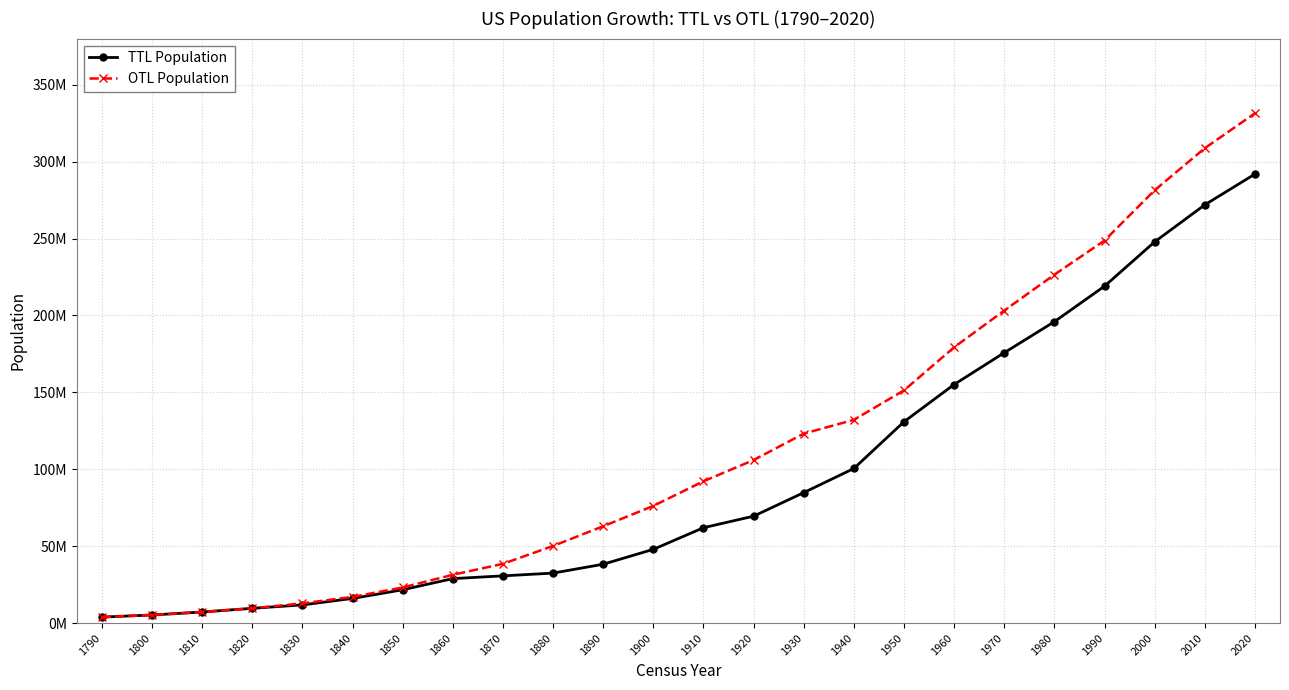

Reading left to right, transcribe all the data shown in this chart.

TTL Population: 1790=3929214	1800=5308483	1810=7239881	1820=9638453	1830=11866020	1840=16069453	1850=21691876	1860=28943321	1870=30739254	1880=32535187	1890=38300422	1900=47978939	1910=62031970	1920=69531635	1930=84849455	1940=100546604	1950=130911678	1960=155130339	1970=175793700	1980=195974817	1990=219060650	2000=247867125	2010=271935023	2020=291922248
OTL Population: 1790=3929214	1800=5308483	1810=7239881	1820=9638453	1830=12866020	1840=17069453	1850=23191876	1860=31443321	1870=38558371	1880=50189209	1890=62979766	1900=76212168	1910=92228496	1920=106021537	1930=123202624	1940=132164569	1950=151325798	1960=179323175	1970=203211926	1980=226545805	1990=248709873	2000=281421906	2010=308745538	2020=331449281